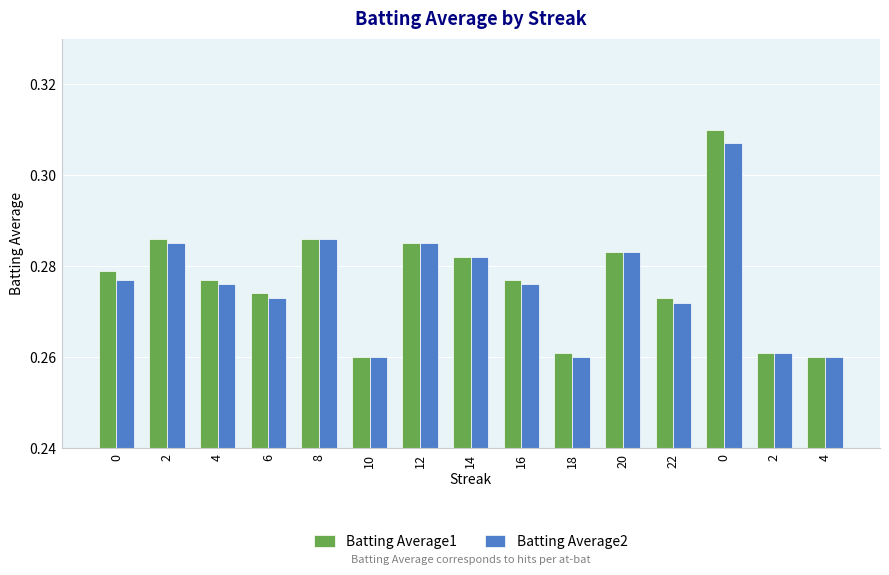

What are all the series names shown in the legend?

Batting Average1, Batting Average2